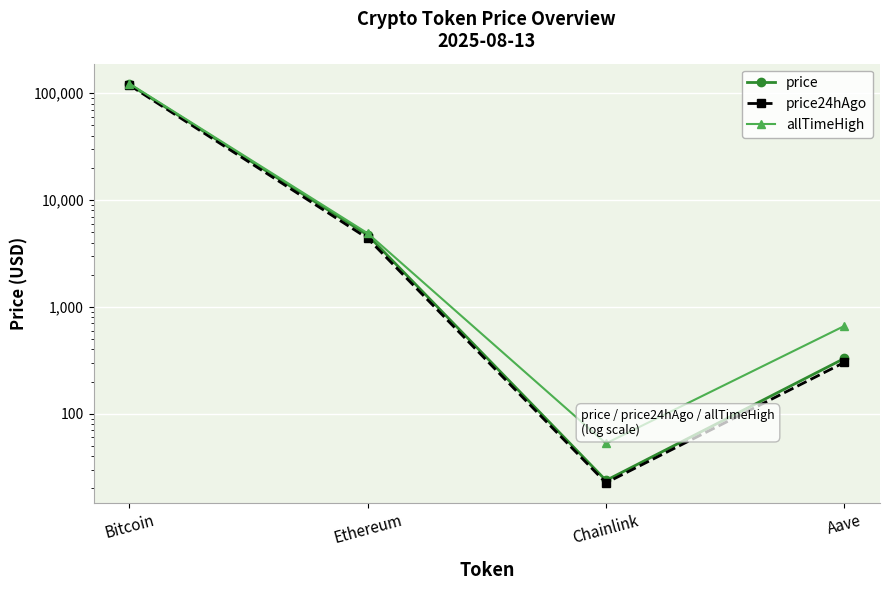

What is the label of the 2nd point from the right?

Chainlink